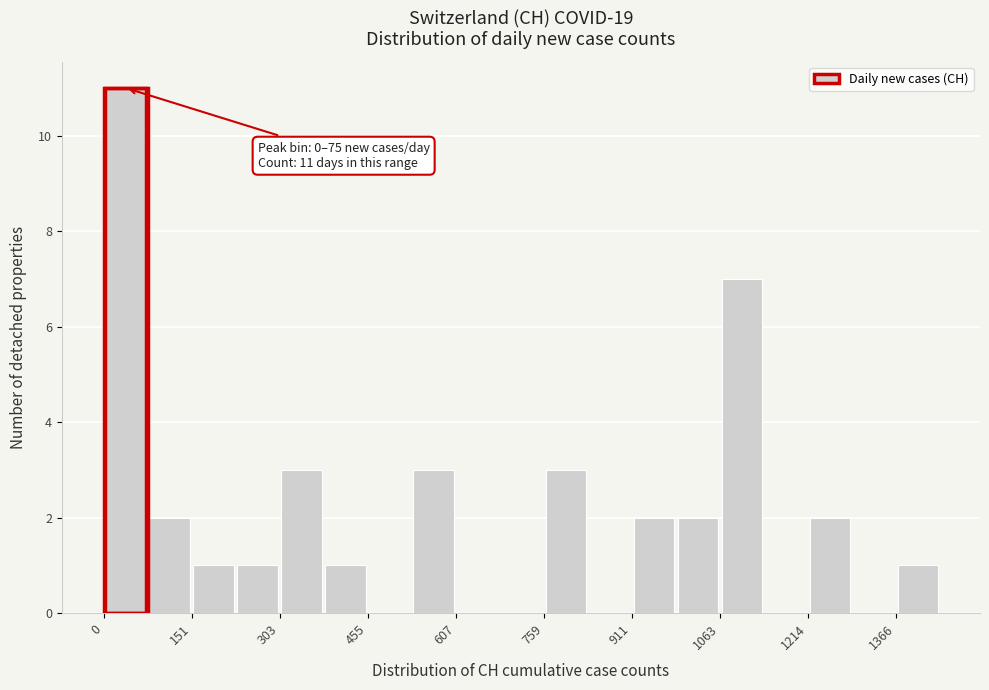

Read against the x-axis, roughly where is the centre of the tallest bar?

40